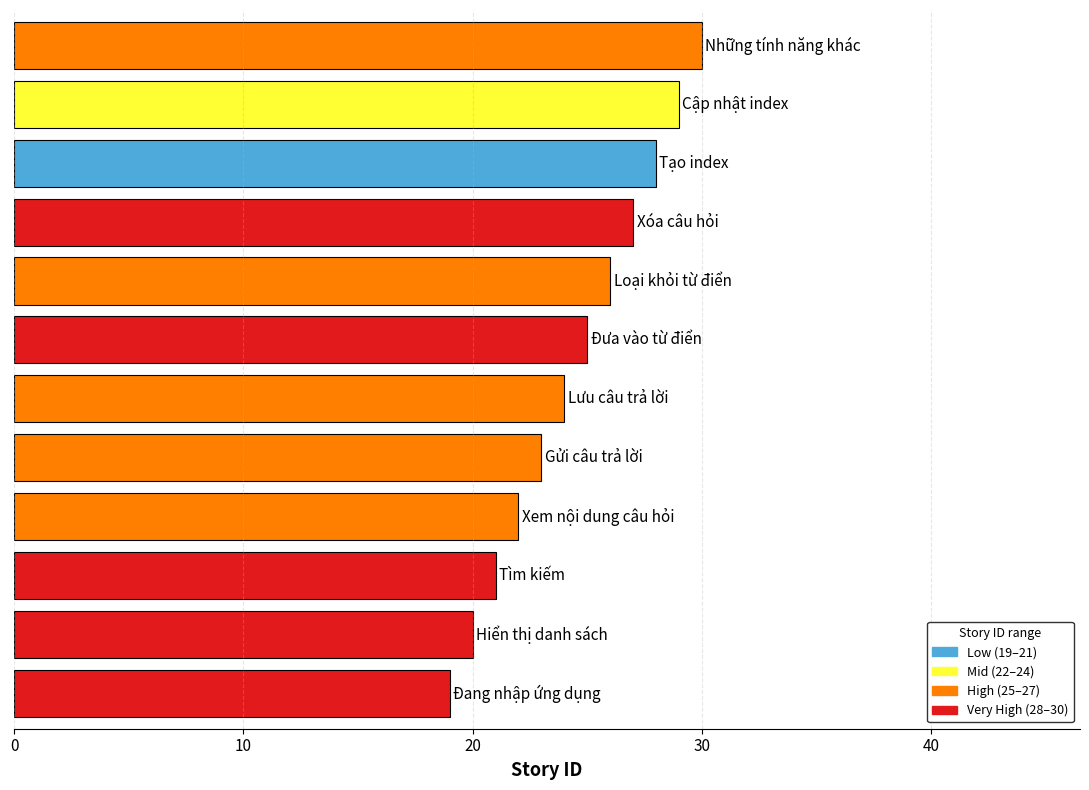

Reading bottom to top, extract all data points from this chart.

19	20	21	22	23	24	25	26	27	28	29	30